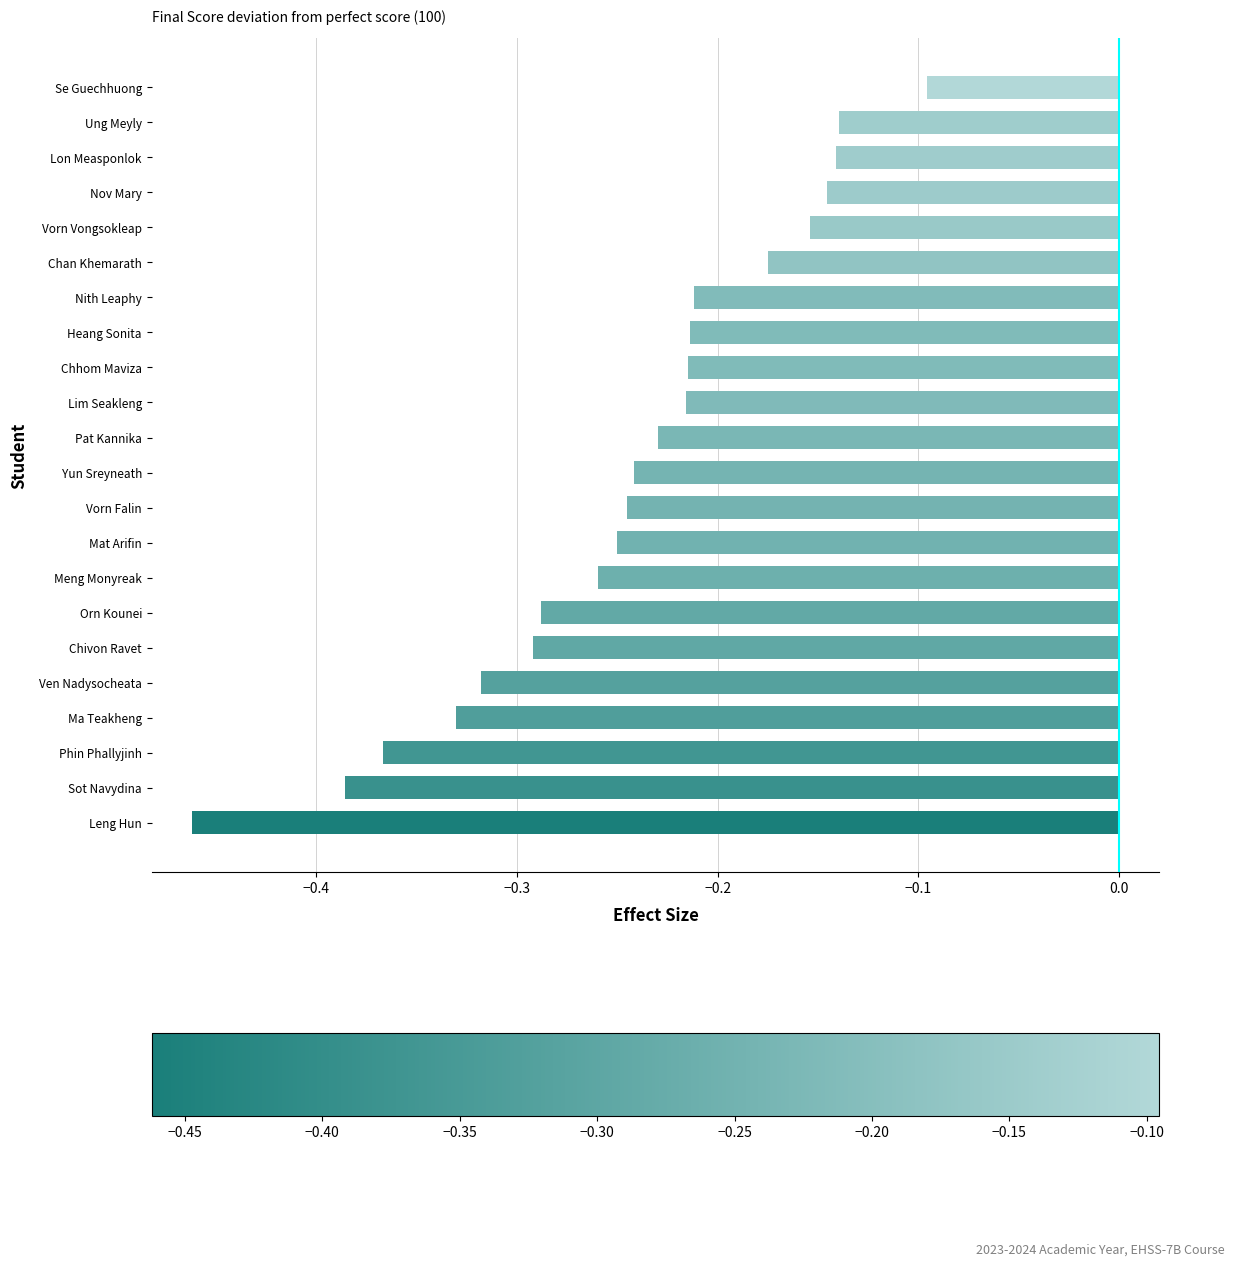

At which category does the chart reach its minimum across all series?

Leng Hun